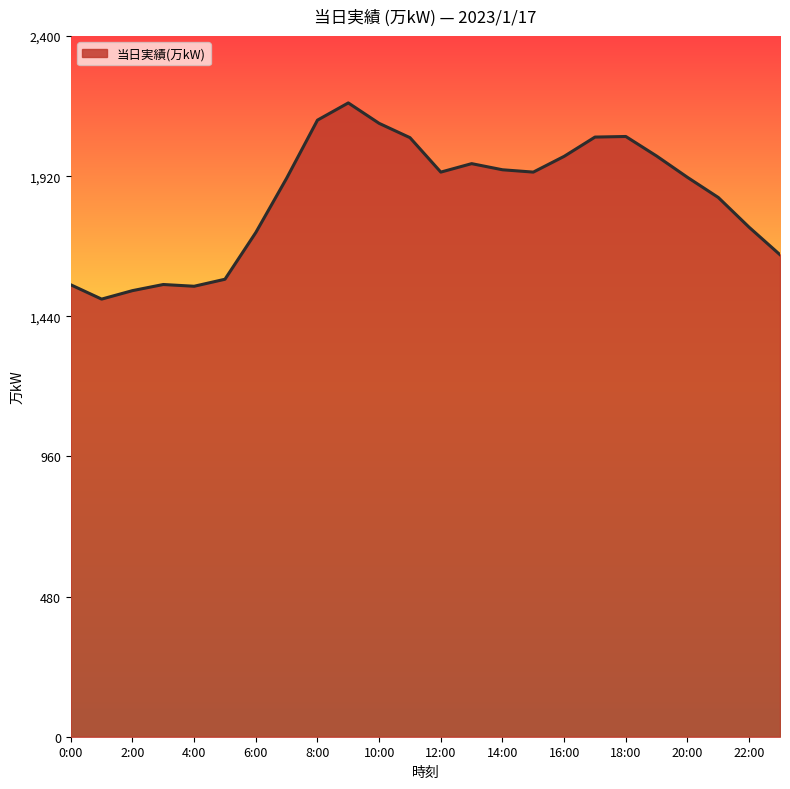

What is the minimum value shown in the chart?

1499